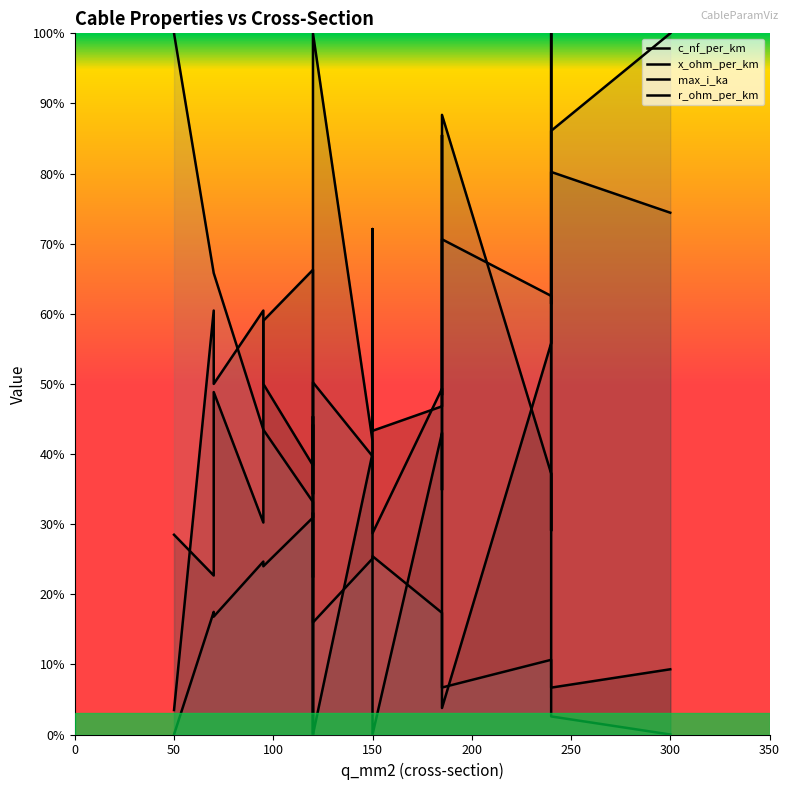

Which series has the largest range (max minus min)?

c_nf_per_km